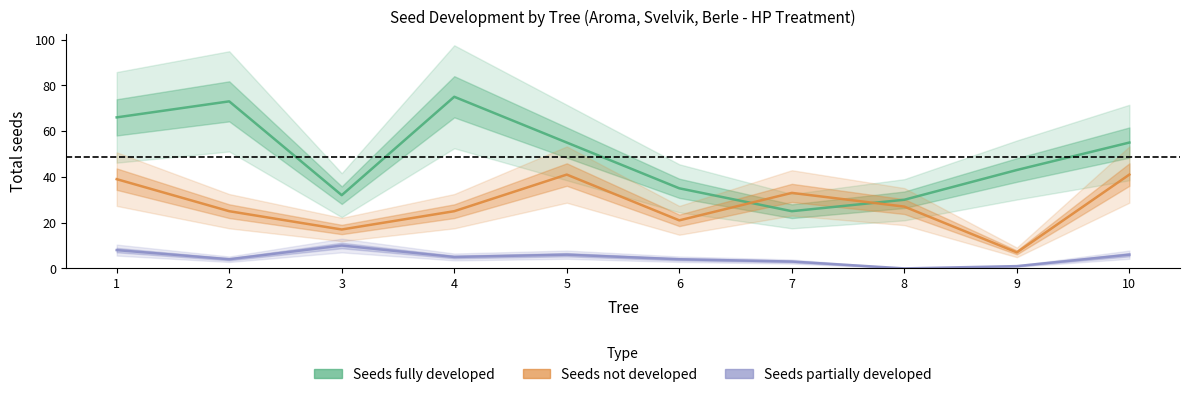

Is the value of Seeds partially developed at 3 greater than the value of Seeds fully developed at 9?

No